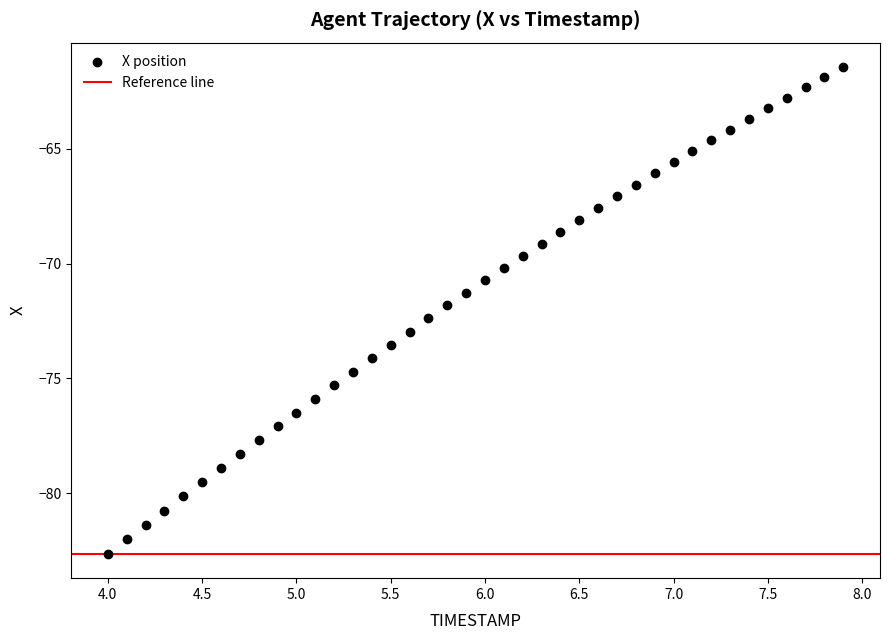

What is the range of Y values (max minus min)?

21.2